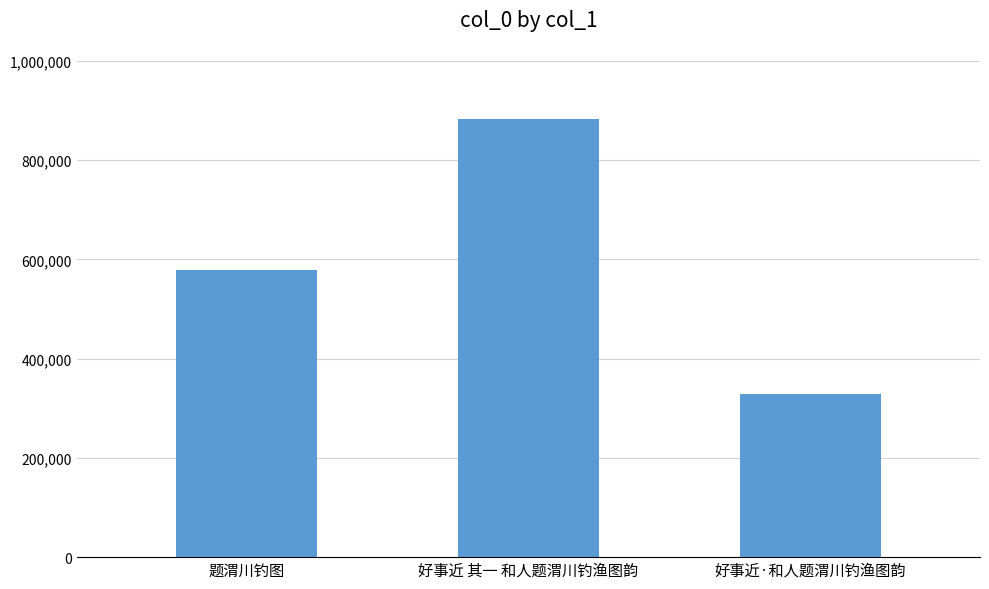

What is the difference between the values at 好事近·和人题渭川钓渔图韵 and 好事近 其一 和人题渭川钓渔图韵?

552628